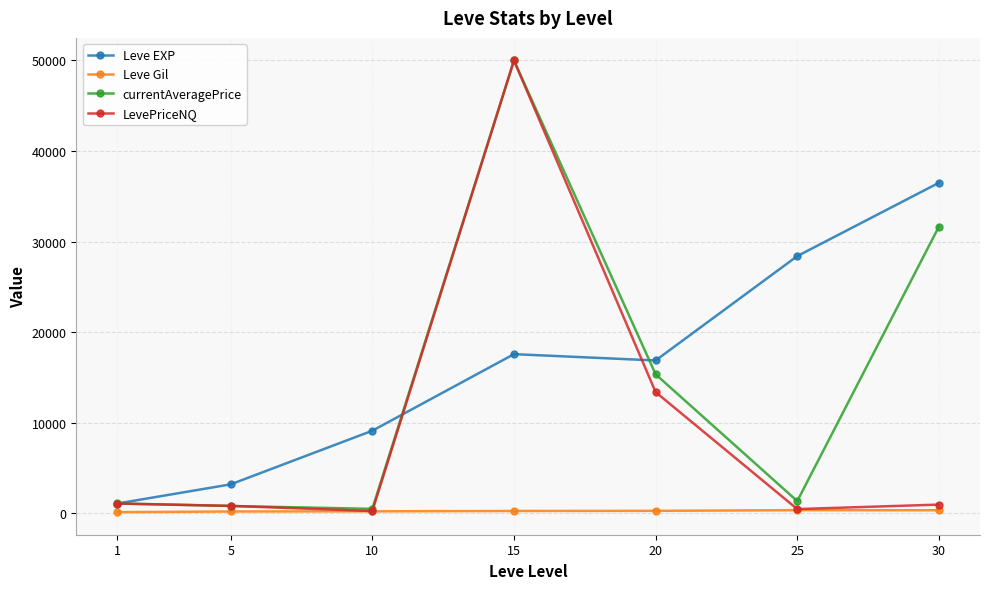

Is the value of Leve EXP at 30 greater than the value of Leve Gil at 10?

Yes